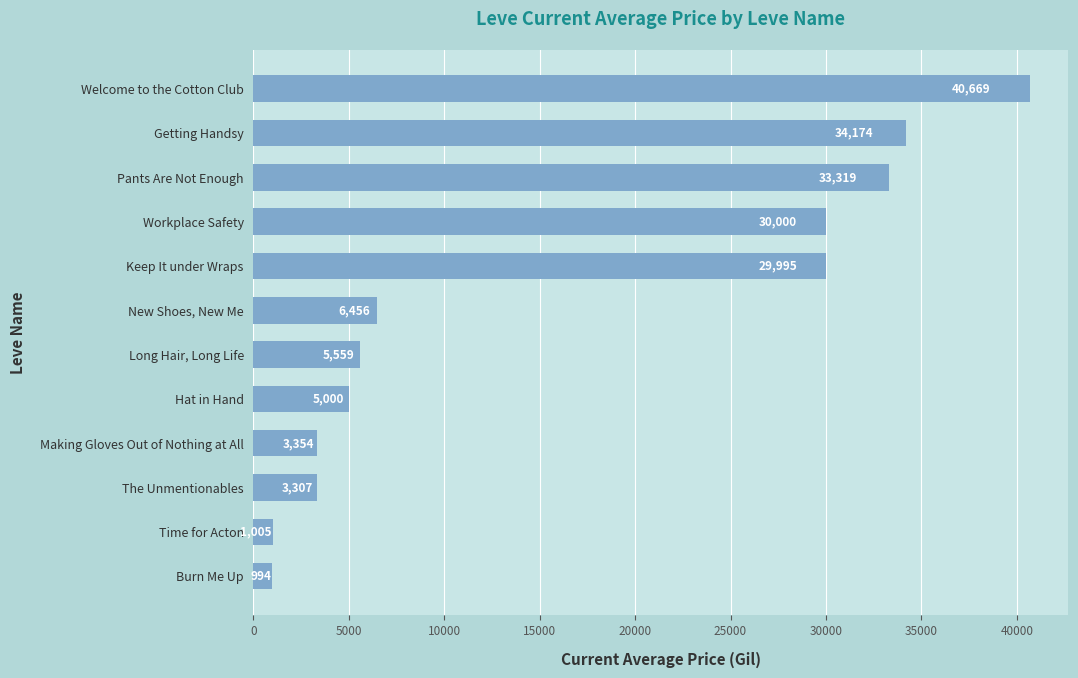

Where is the data nearest to the value 20831?

Keep It under Wraps